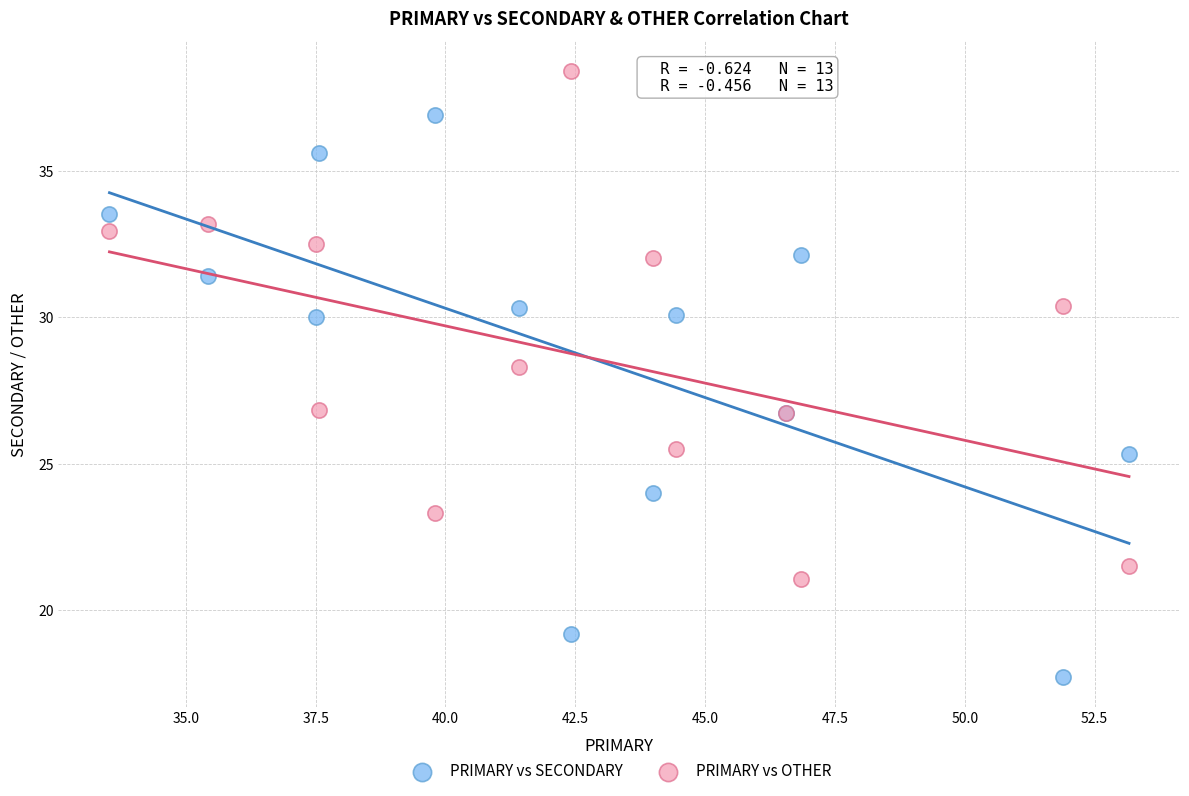

Which series has the widest spread of Y values?

PRIMARY vs SECONDARY